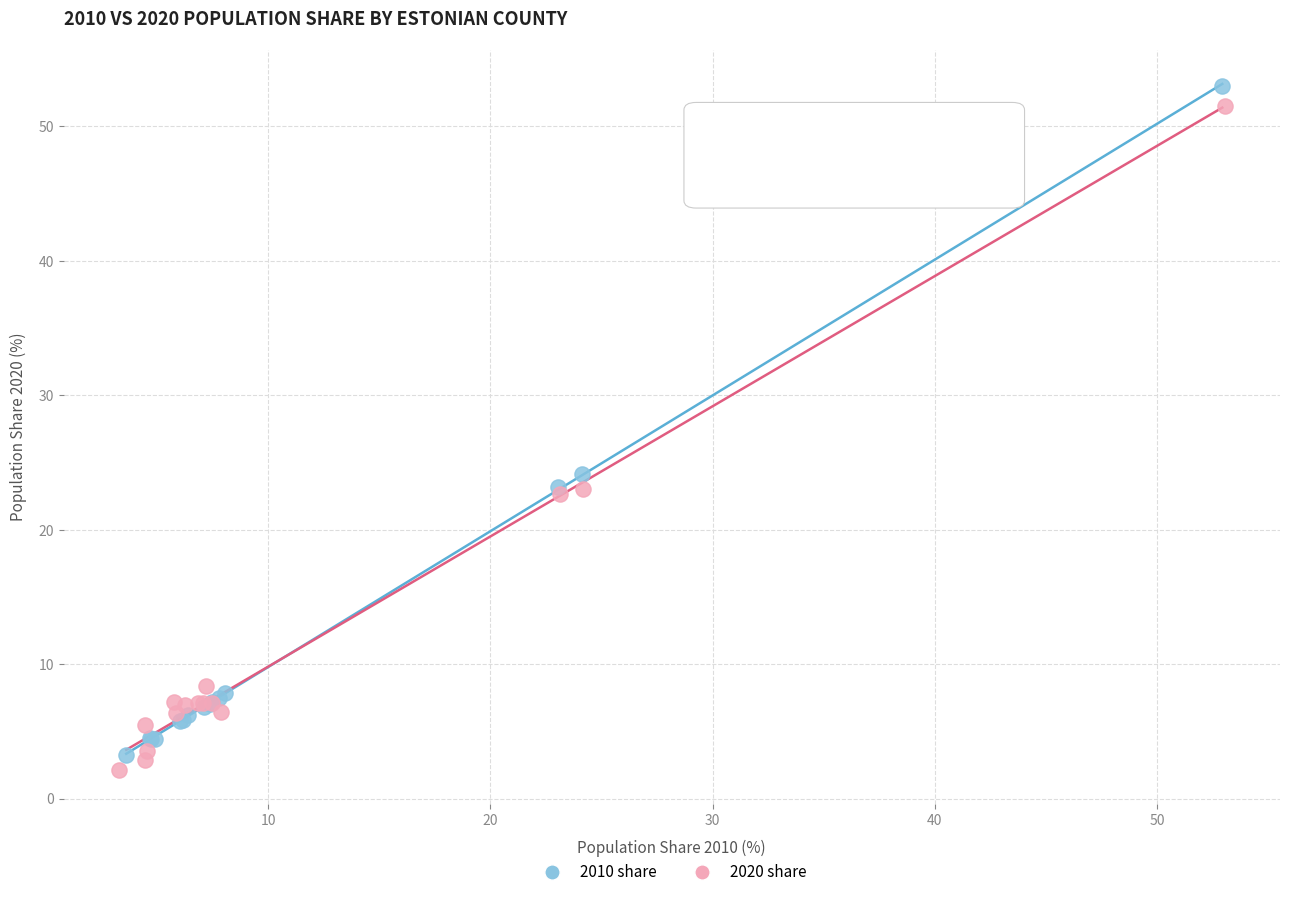

What are all the series names shown in the legend?

2010 share, 2020 share